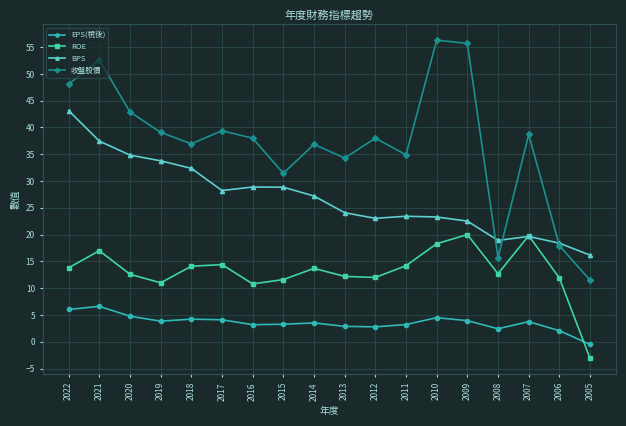

How many intersections are there between ROE and BPS?

2